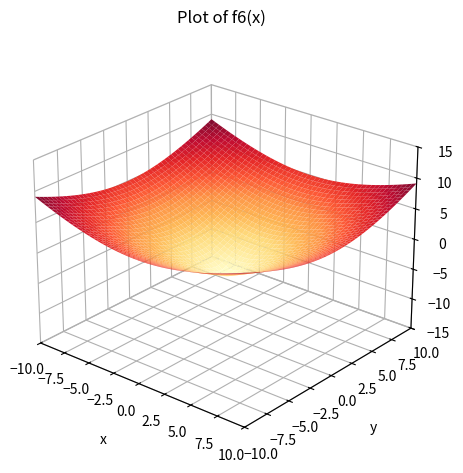

Between 0 and 16, which is larger?

16